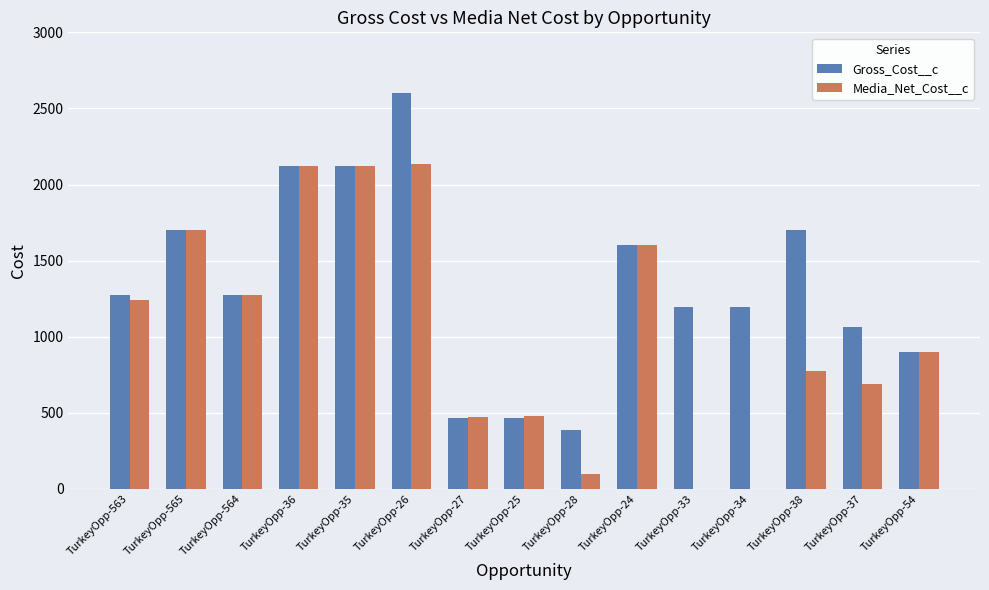

Is it true that Media_Net_Cost__c equals 478.8 at TurkeyOpp-25?

True